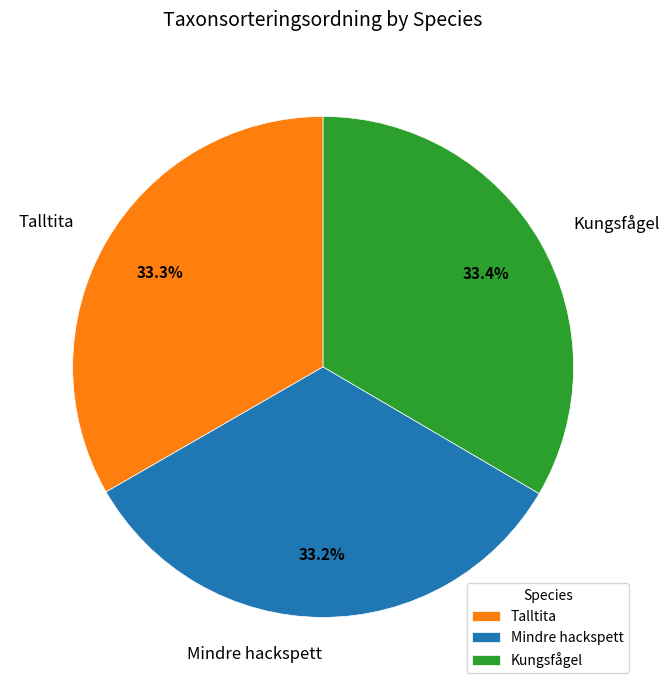

The Mindre hackspett slice represents 44% of the pie. True or false?

False